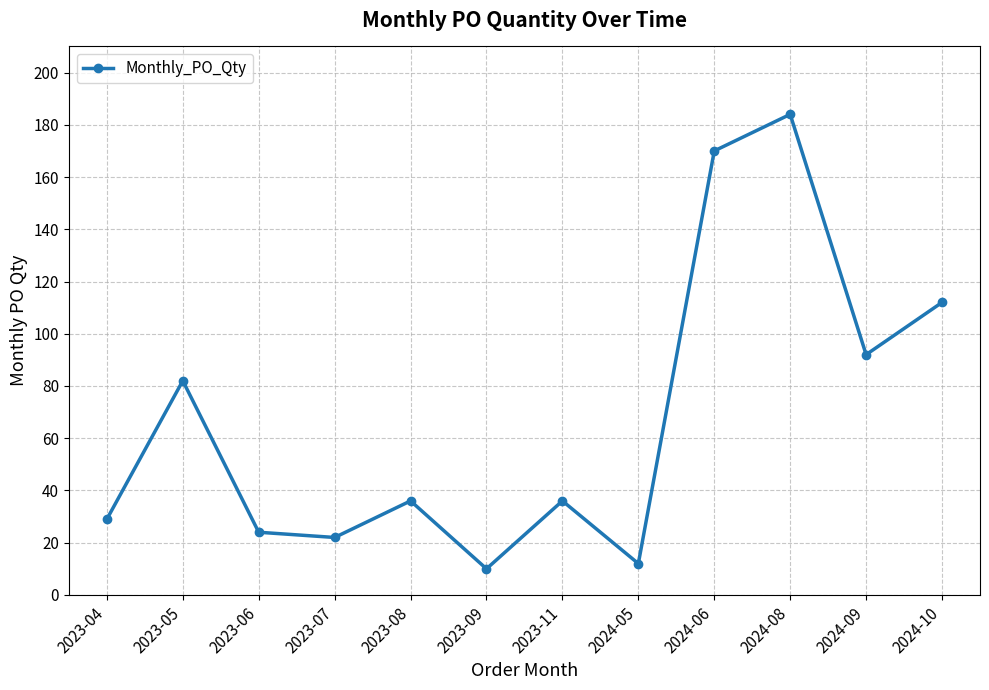

What is the label of the 11th point from the left?

2024-09